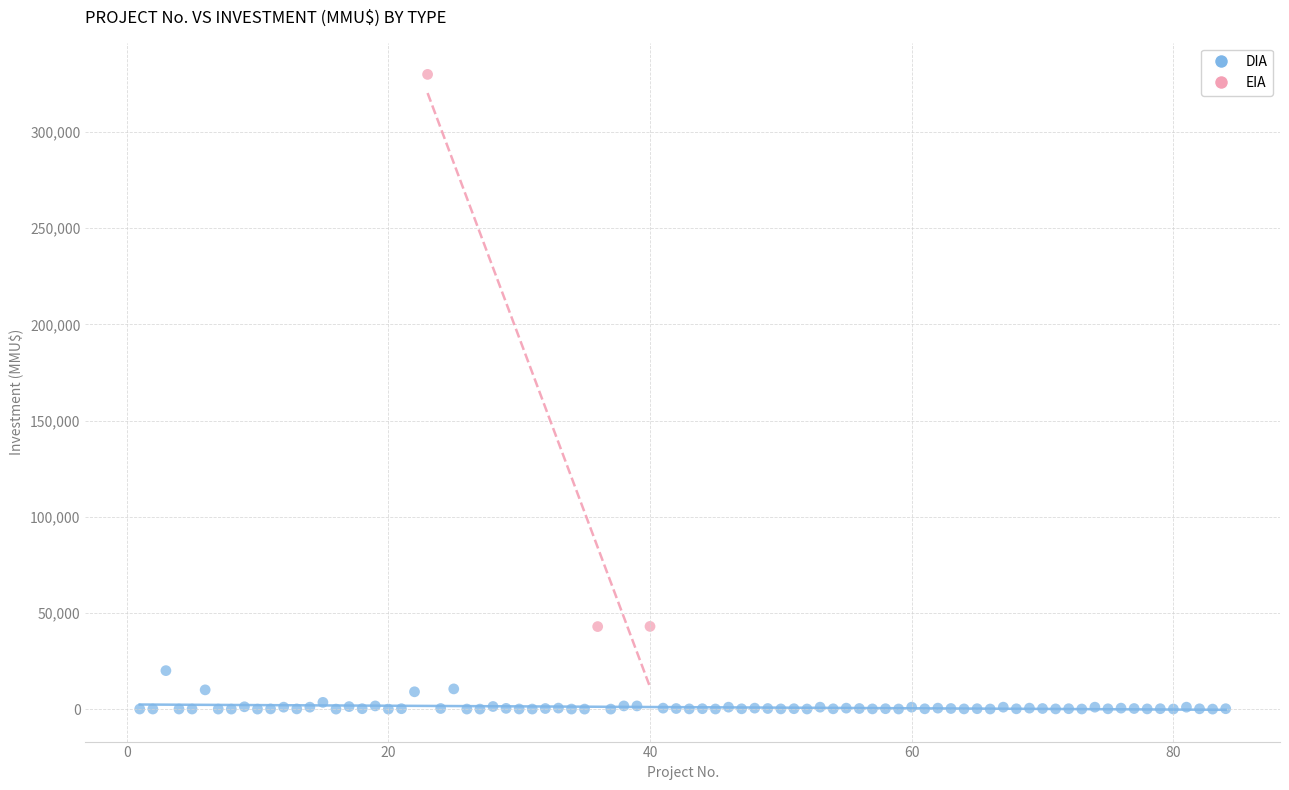

Which series contains the lowest Y value?

DIA